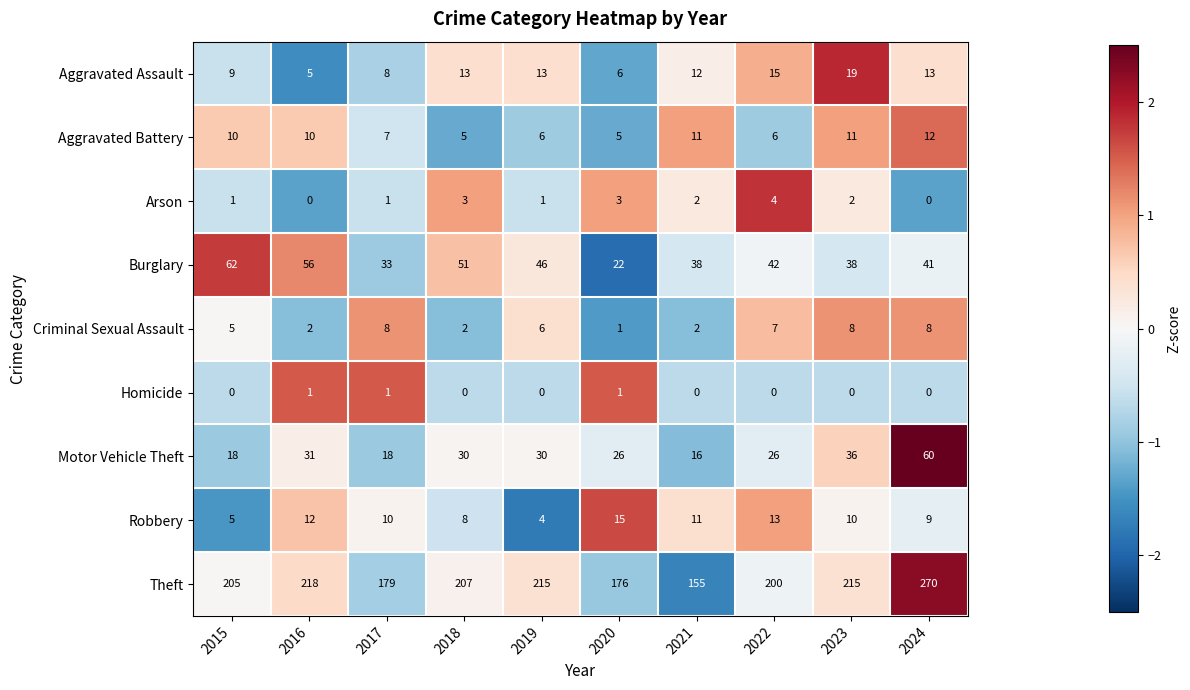

What is the maximum value shown in the chart?

270